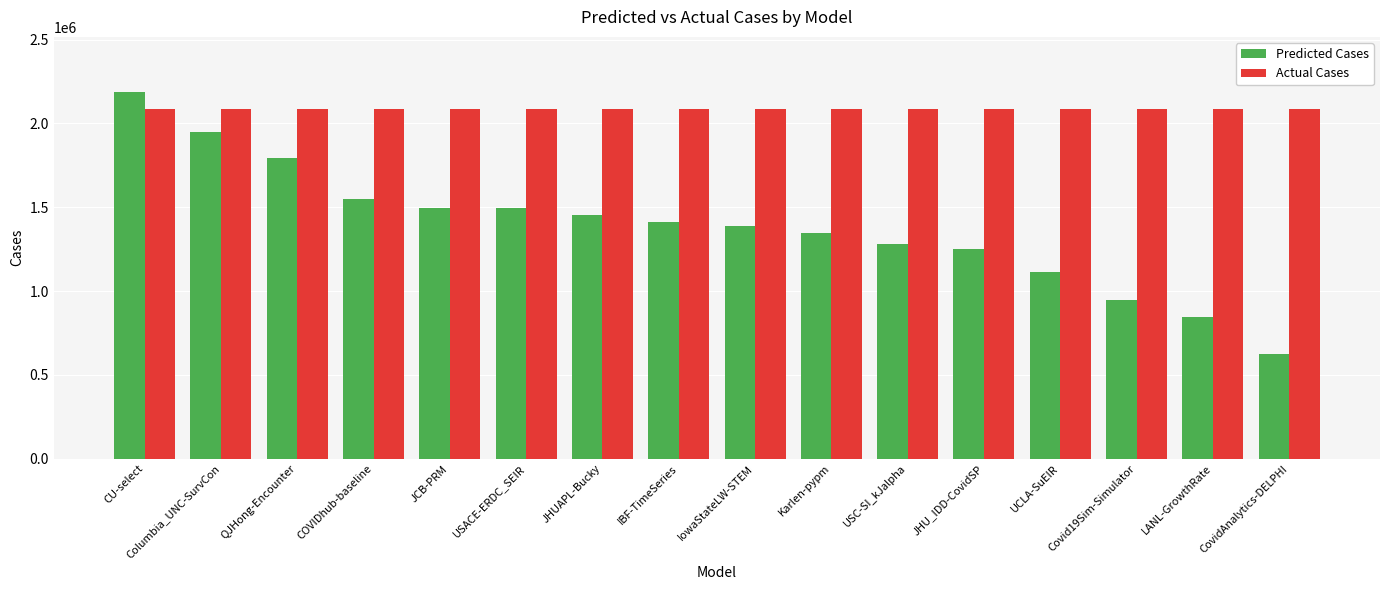

What is the average value of the Predicted Cases series?

1383004.6